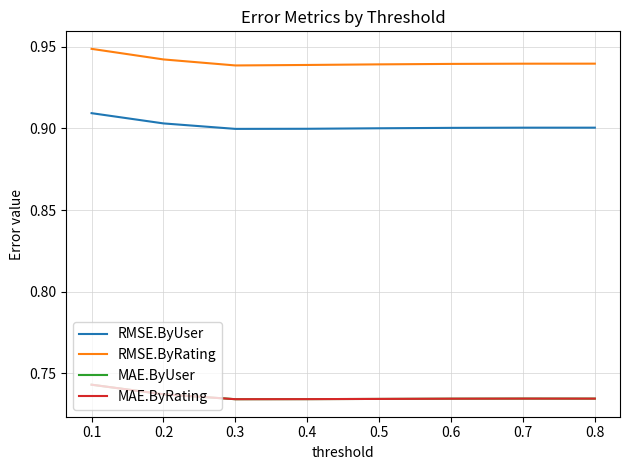

Is this an area chart (filled region under the line)?

No